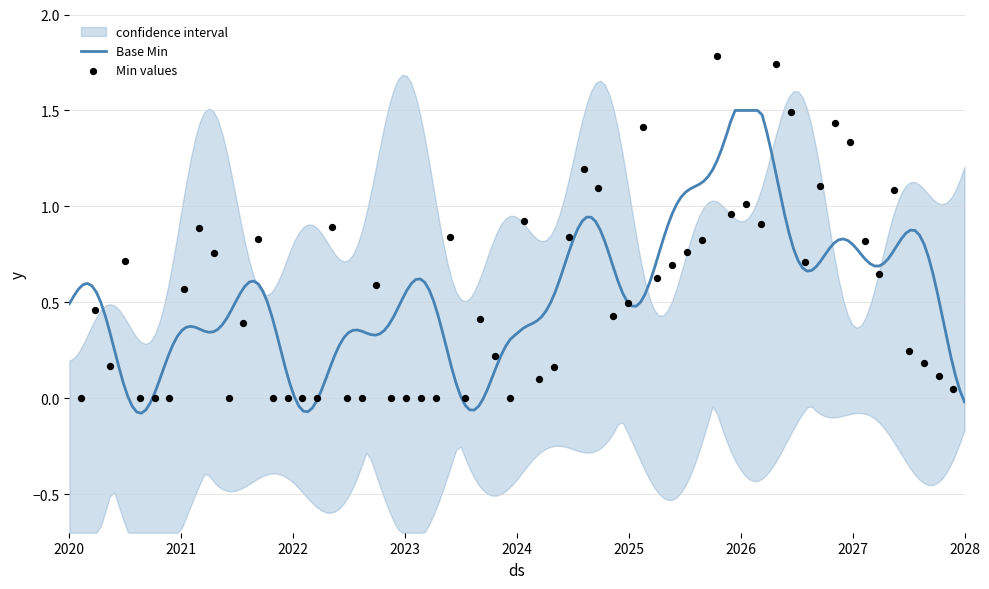

Which series contains the lowest Y value?

yhat_lower